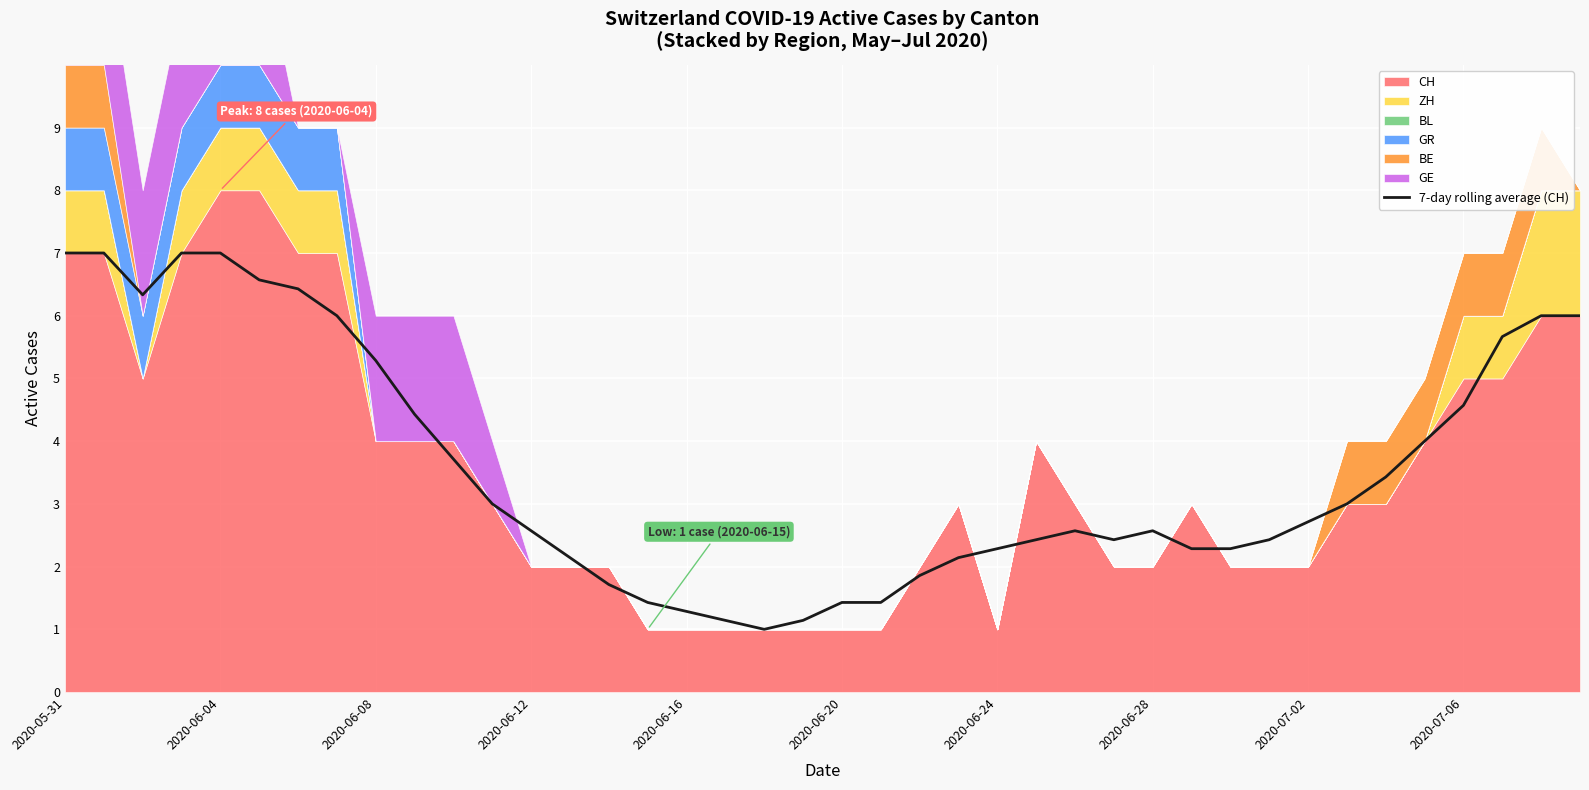

How many values are below 2?

9